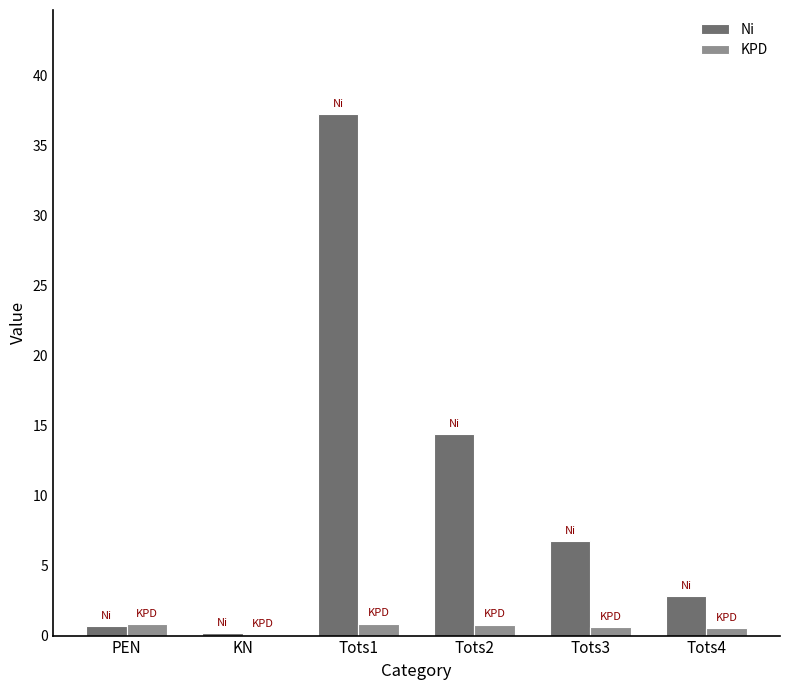

Is it true that Ni equals 0.2 at KN?

True